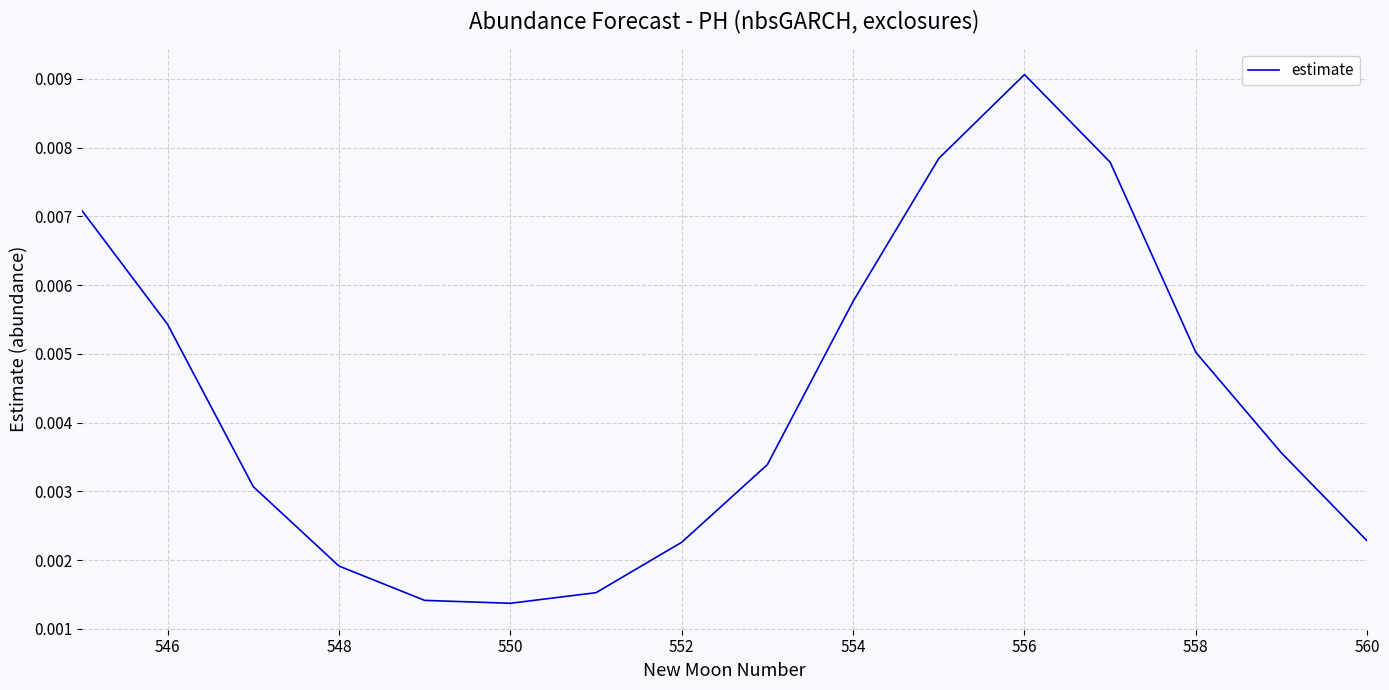

Does the chart display data point markers on the line(s)?

No